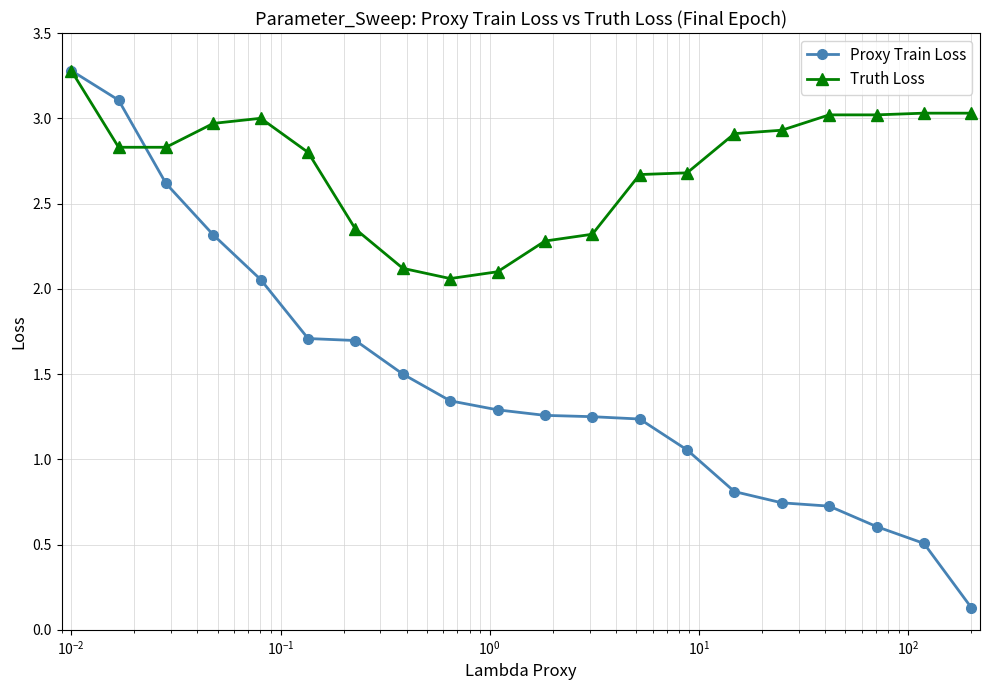

Which series has the largest range (max minus min)?

Proxy Train Loss